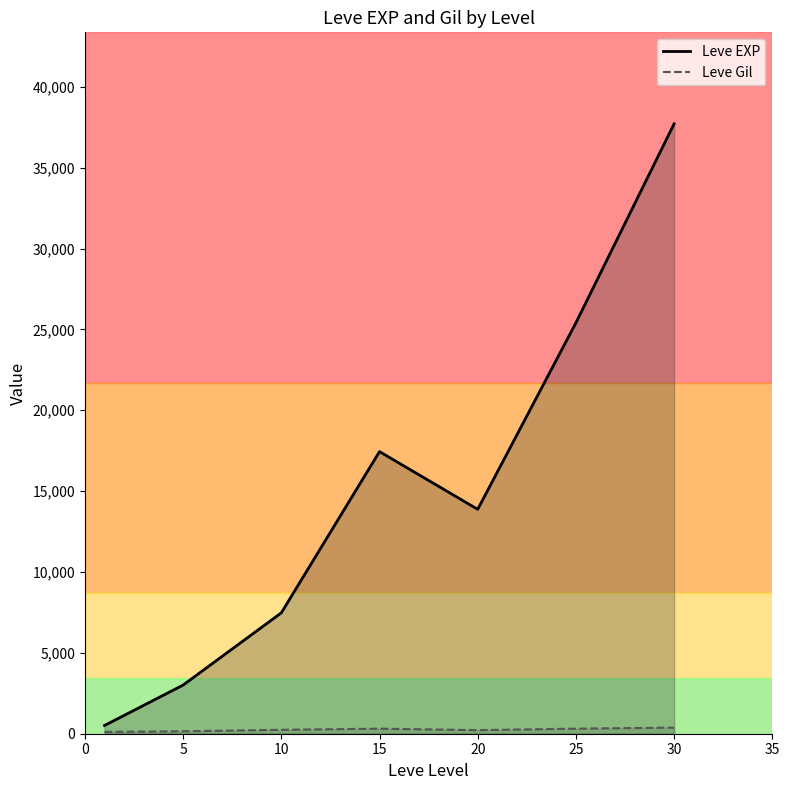

True or false: Leve EXP and Leve Gil intersect in this chart.

False